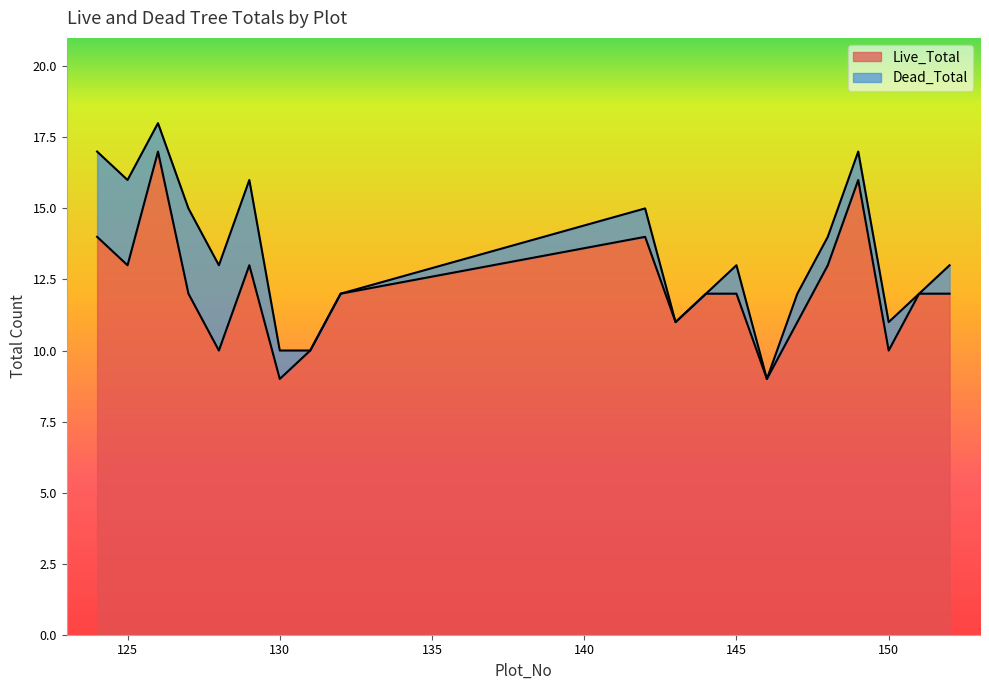

Which category has the highest value across all series?

126